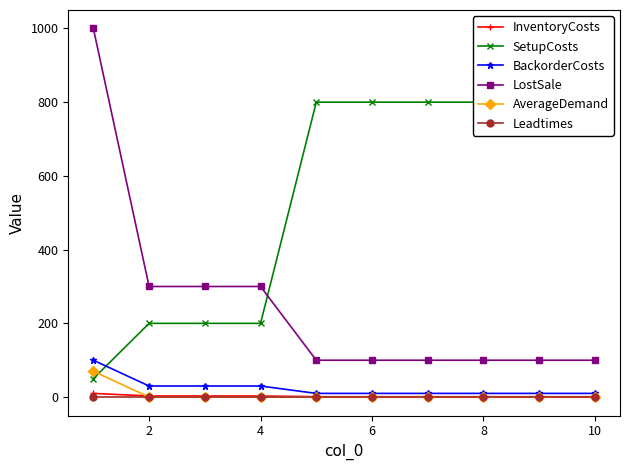

Which series ends up on top after the final intersection of Leadtimes and AverageDemand?

Leadtimes